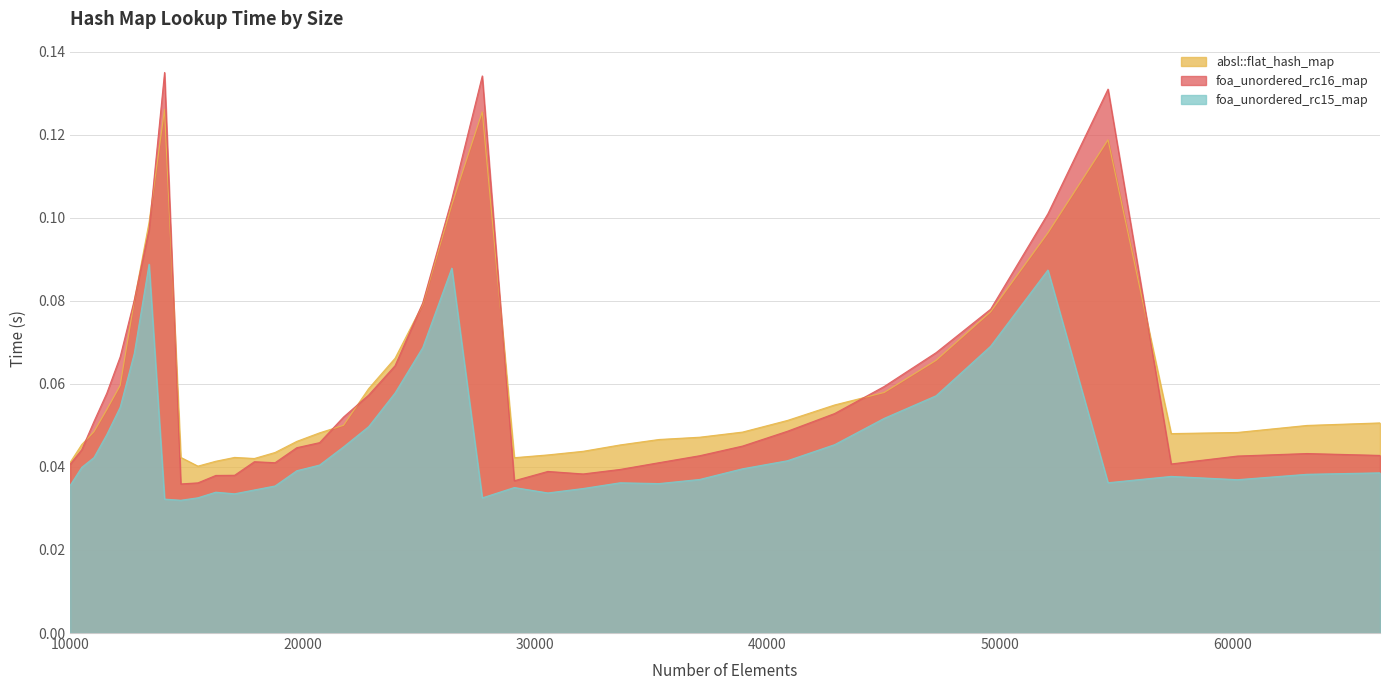

Which series has the widest spread of values?

foa_unordered_rc16_map